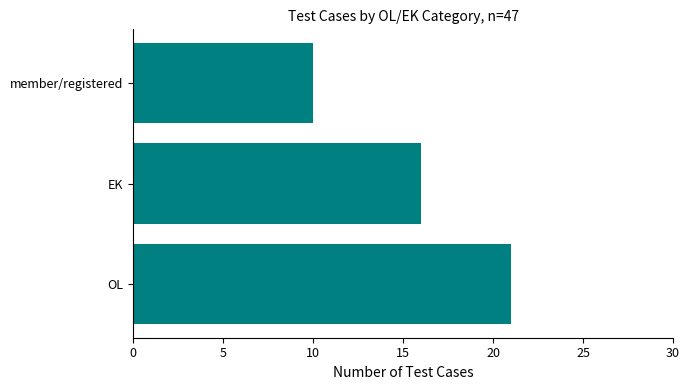

What is the smallest value displayed?

10